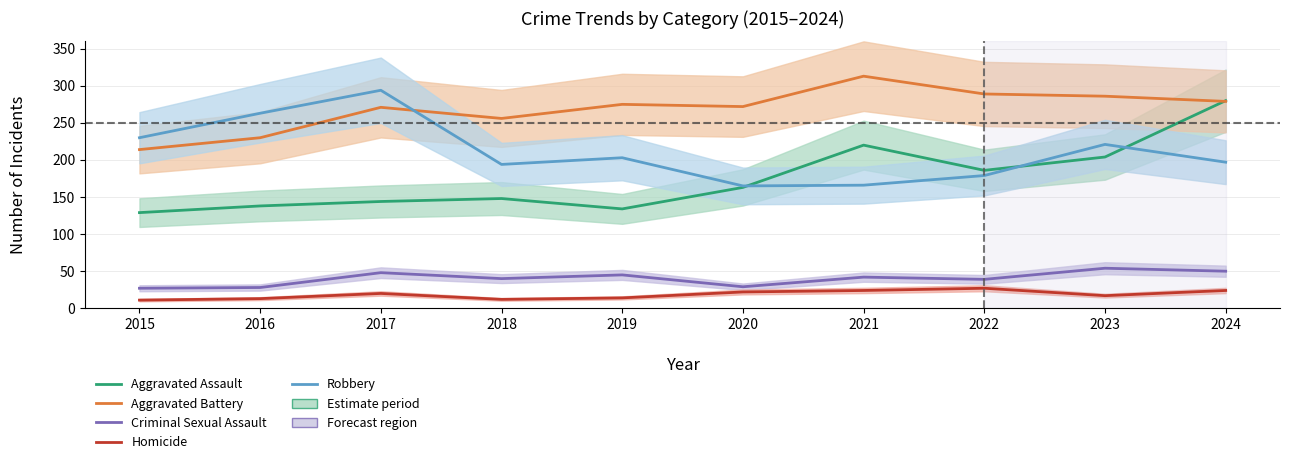

What is the difference between the Homicide values at 2020 and 2021?

2